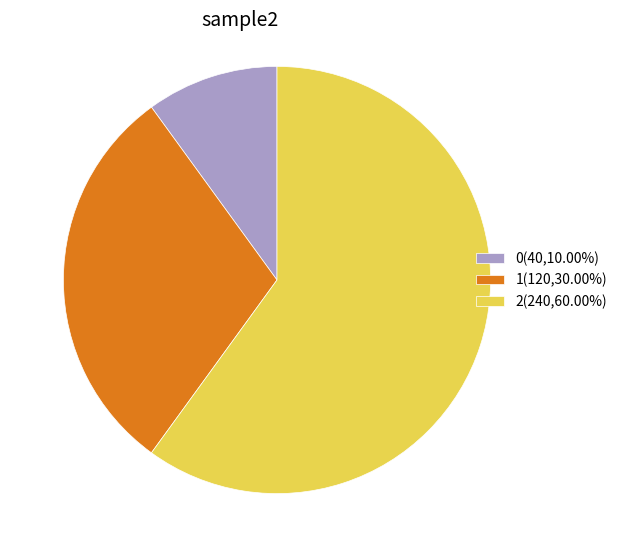

Is it true that 1 is 30% of the pie?

True